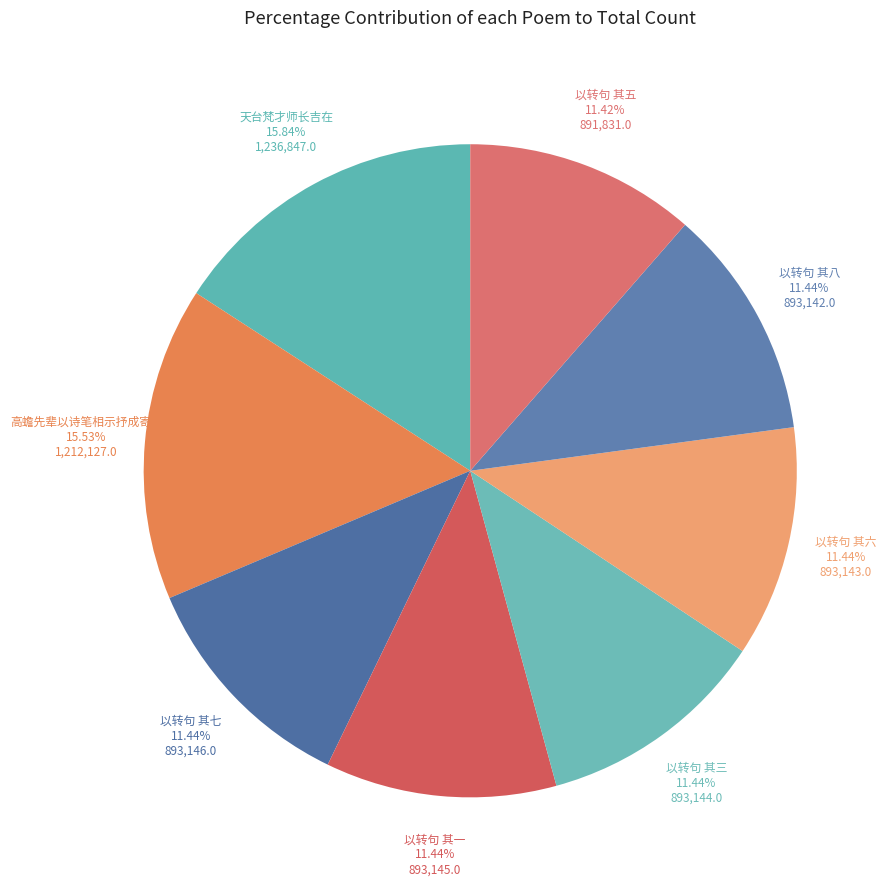

Combined, do 以转句 其三 and 以转句 其六 account for over 50%?

No